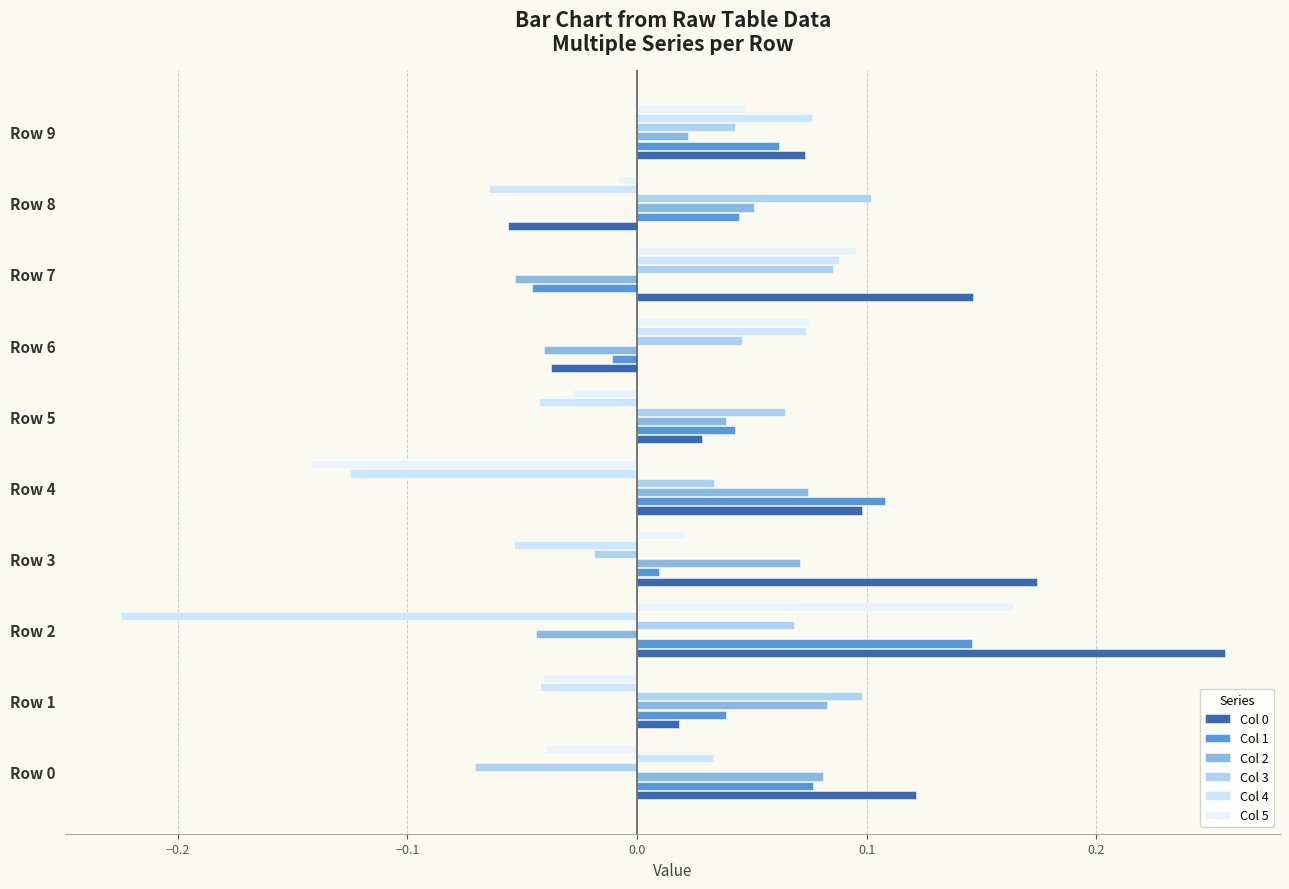

What is the minimum value for Col 0?

-0.1